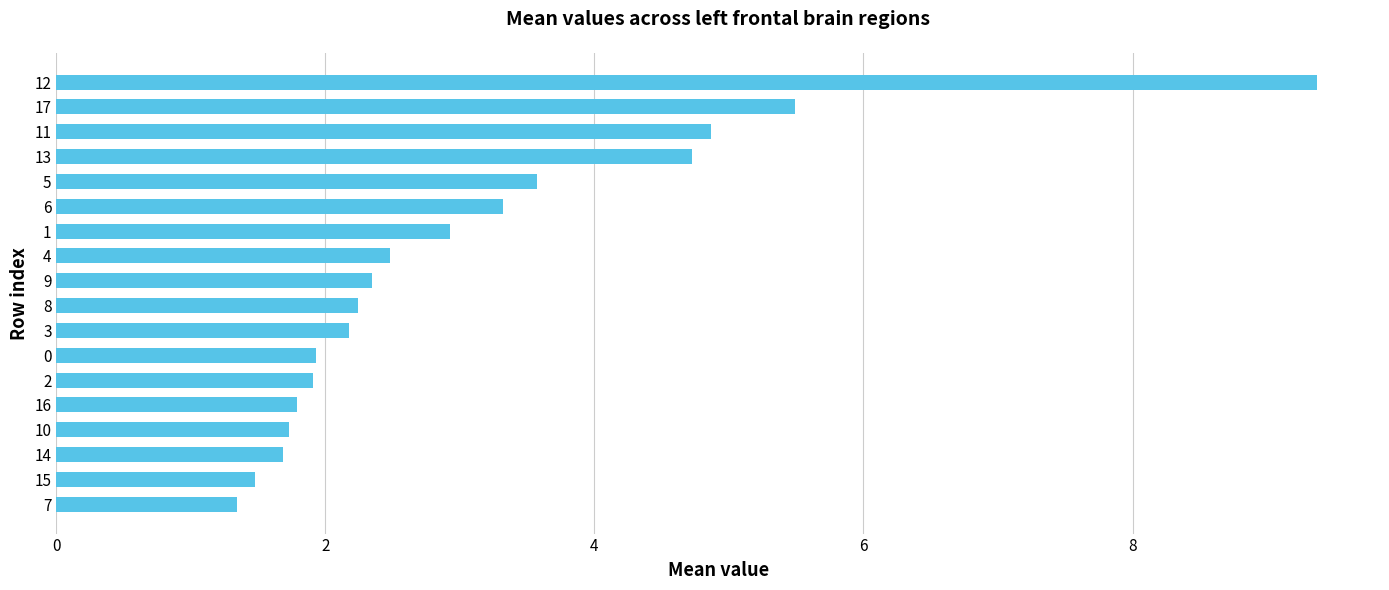

What is the difference between the maximum and second lowest values?

7.9